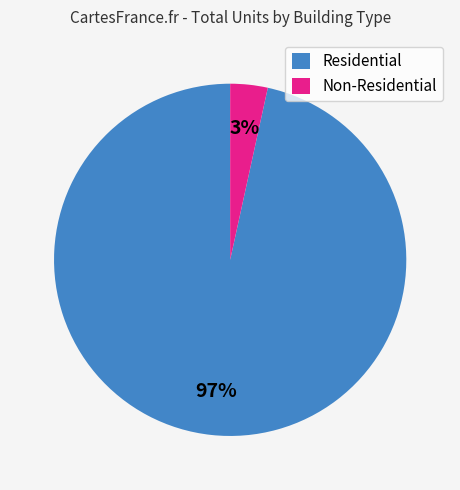

The Residential slice represents 91% of the pie. True or false?

False